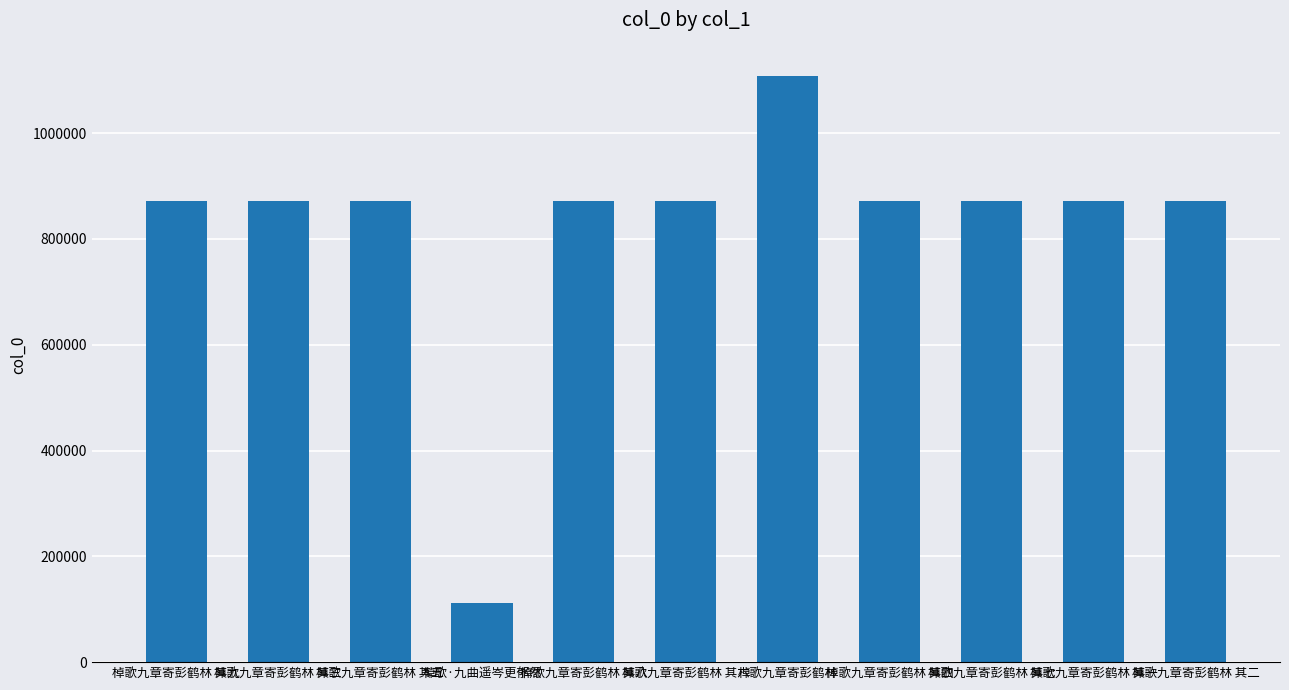

What is the change in value from 棹歌九章寄彭鹤林 其三 to 棹歌九章寄彭鹤林 其六?

-3